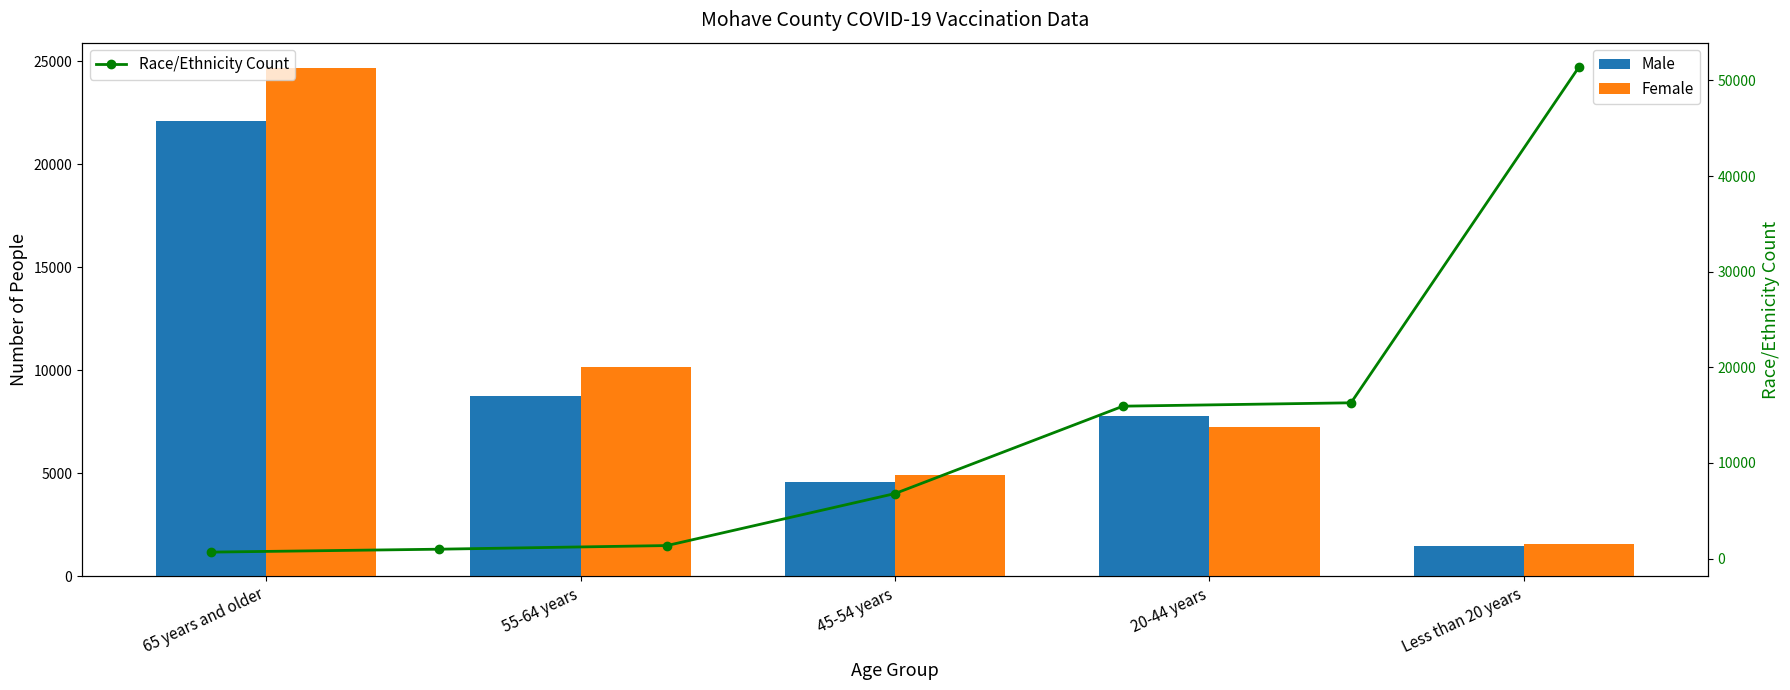

At which label does Female first exceed 7227?

65 years and older